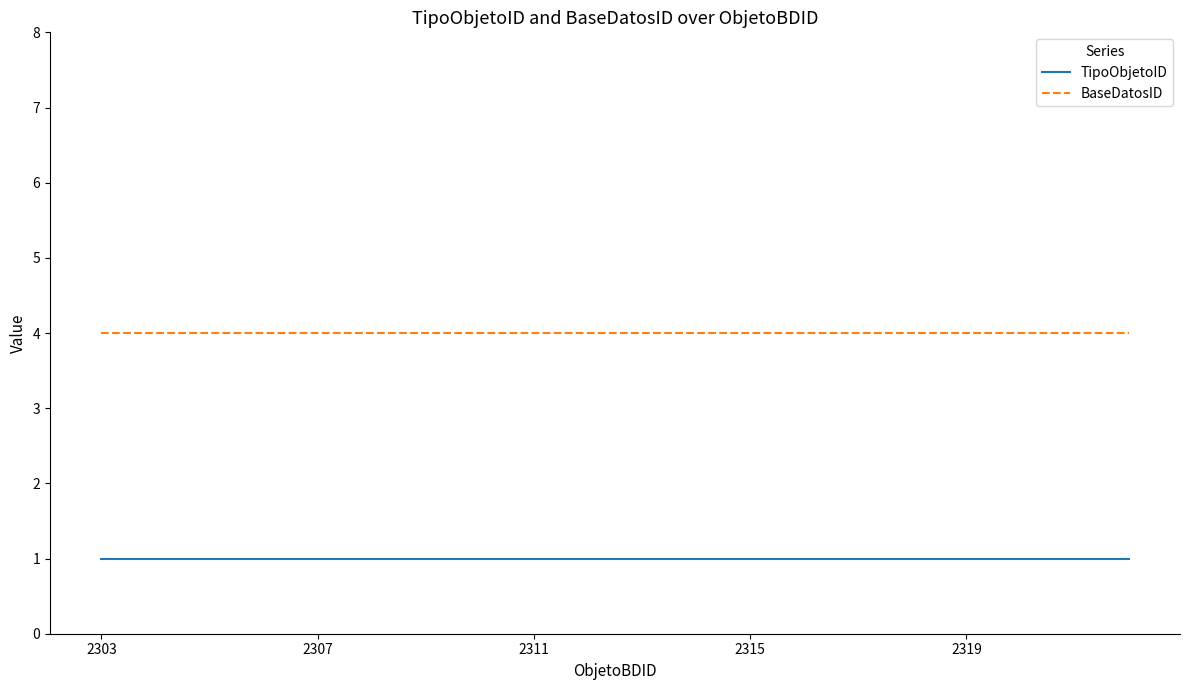

Which series has the largest total across all categories?

BaseDatosID